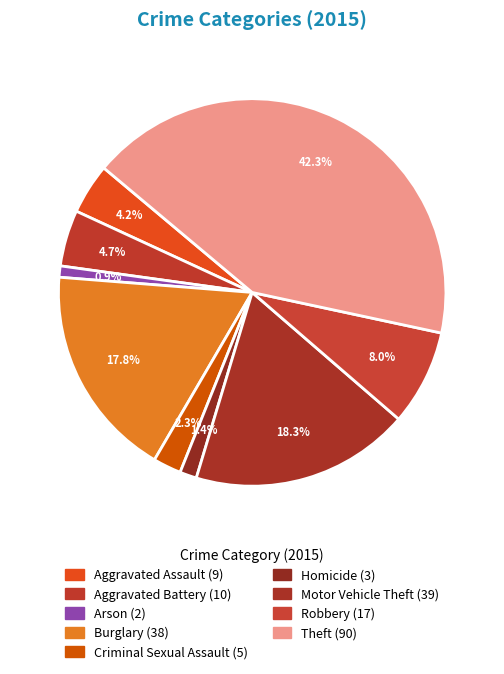

What is the change in value from Motor Vehicle Theft to Robbery?

-22